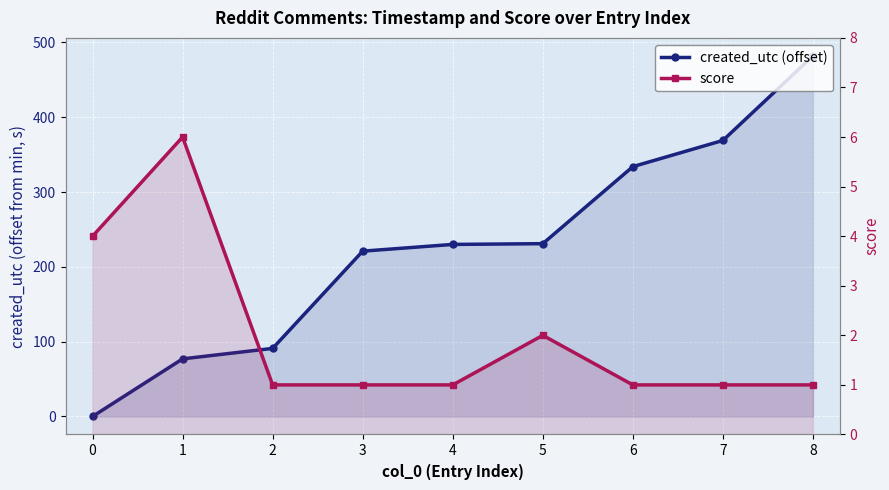

The score series shows 1 at 8. True or false?

True